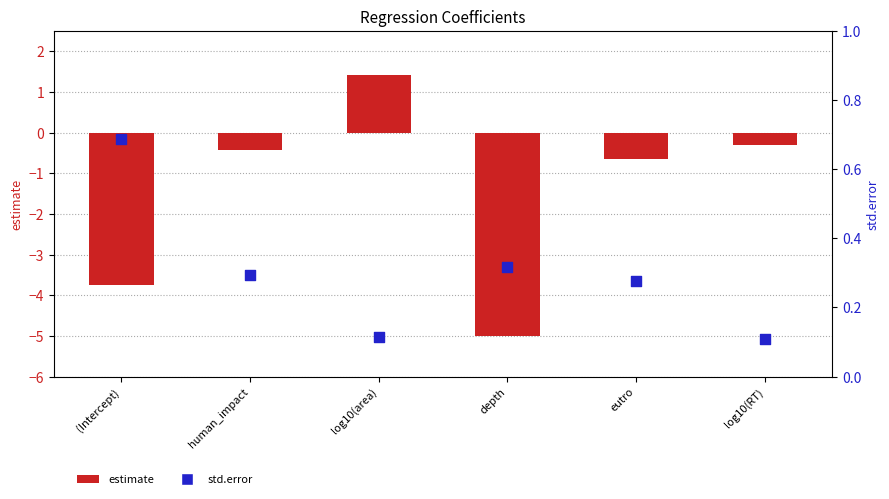

At which category is the sum across all series the highest?

log10(area)